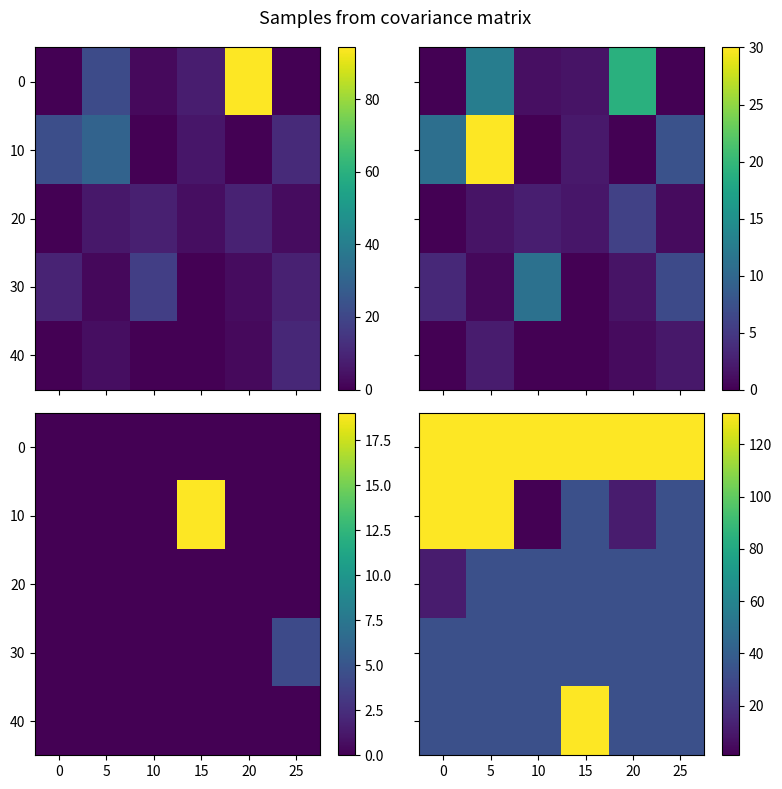

Is it true that 20 equals 33 at 15?

True